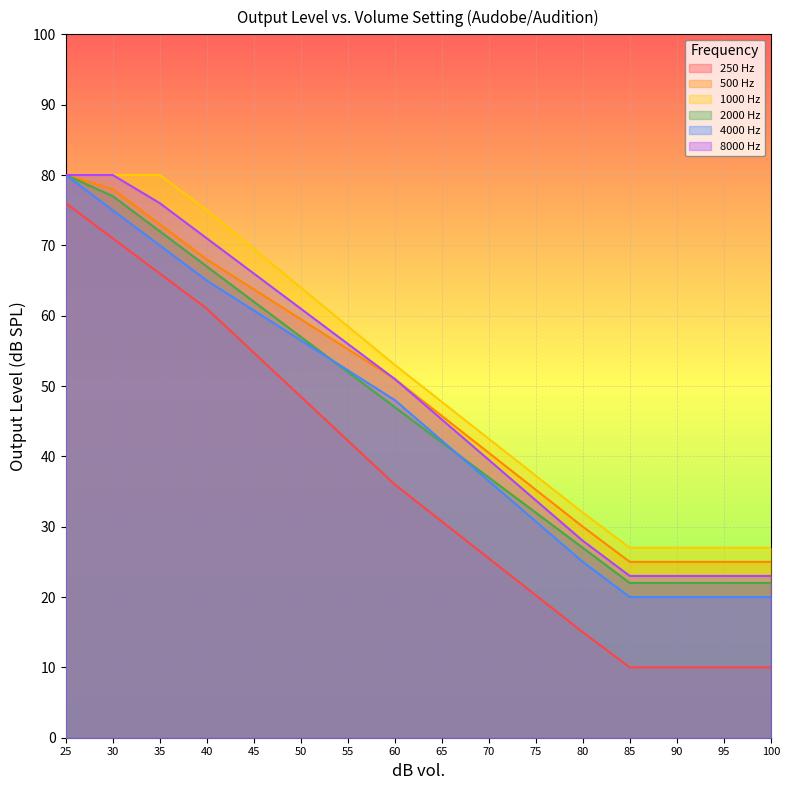

True or false: 8000 Hz has more than 1 interior local peaks.

False